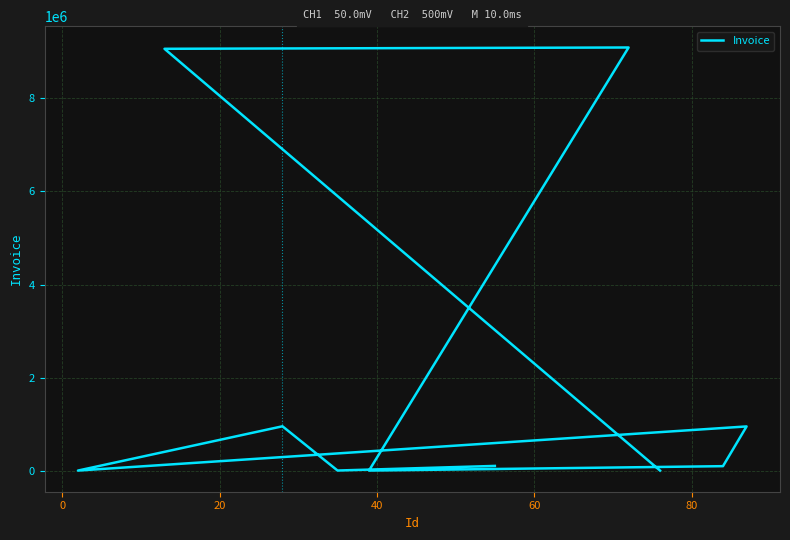

True or false: the data shows 2128172 at 8.

False